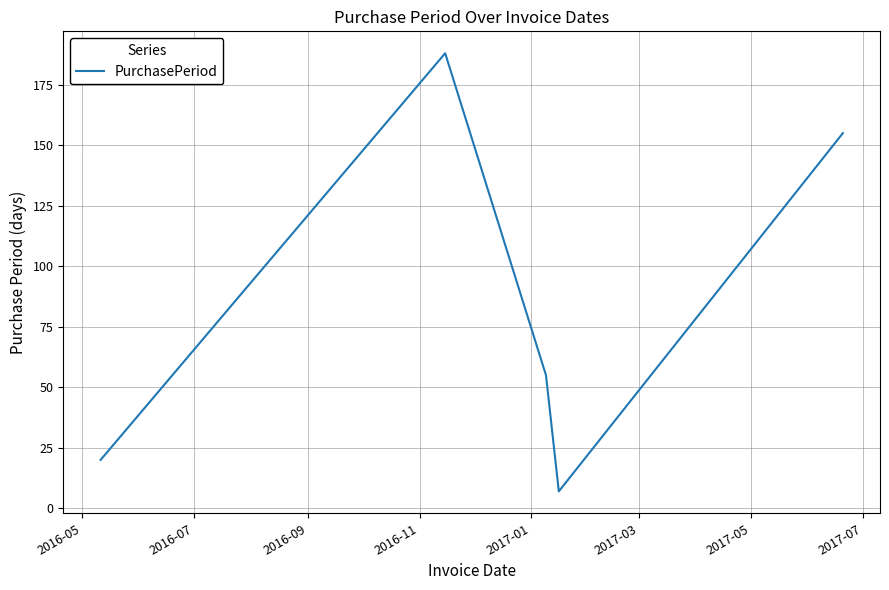

What is the minimum value shown in the chart?

7